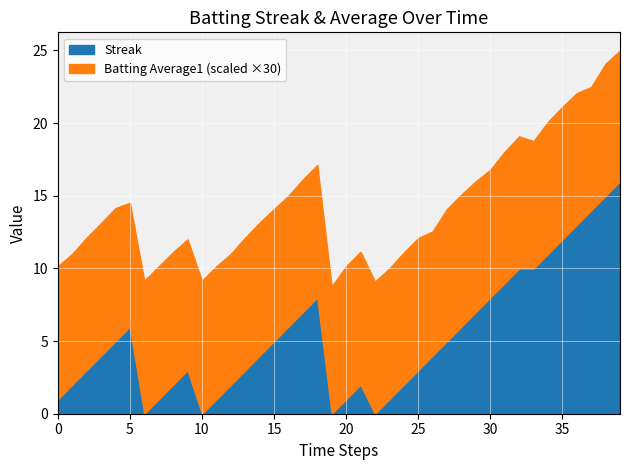

What is the total value across all series at 20?

10.2